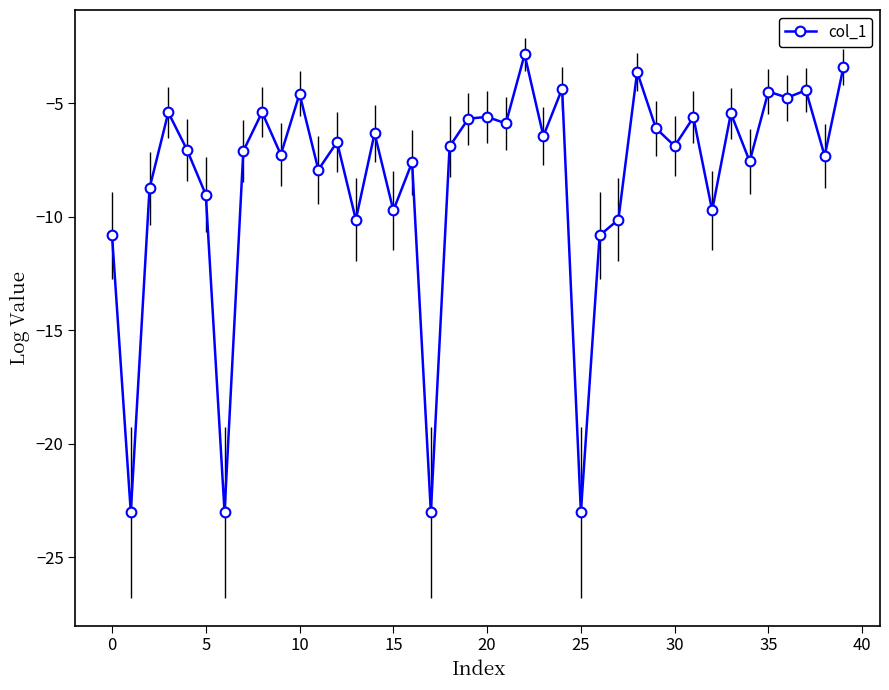

What is the average value?

-8.3